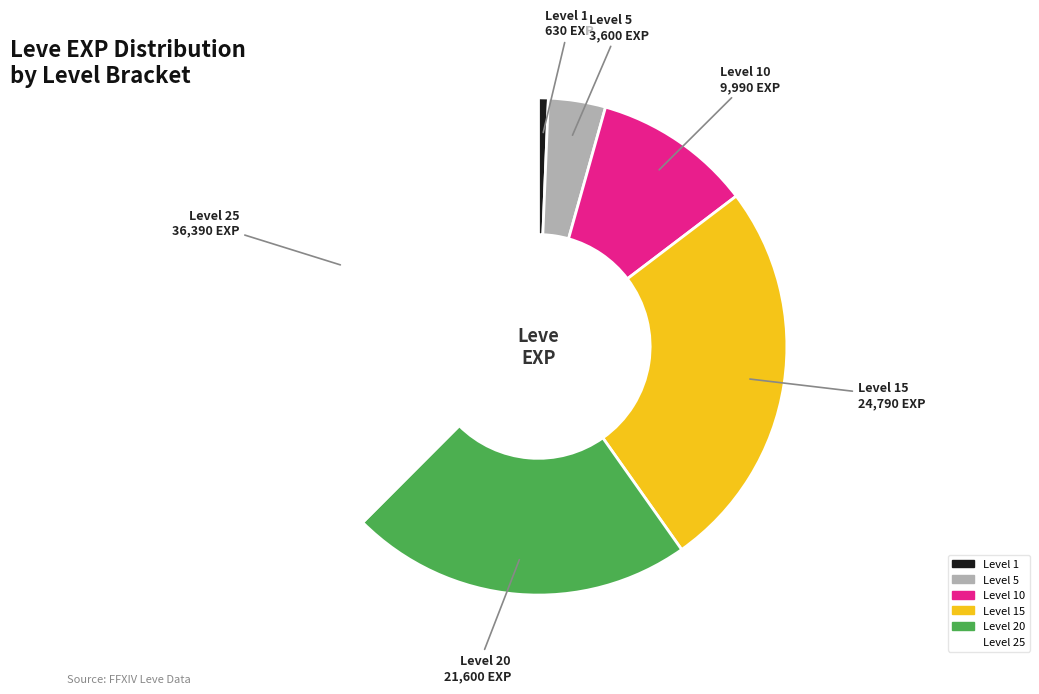

Does any single category account for the majority?

No